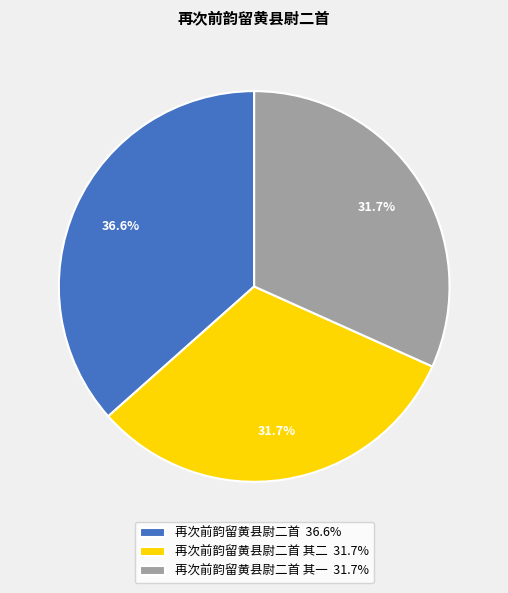

What is the largest slice in the pie chart?

再次前韵留黄县尉二首 36.6%